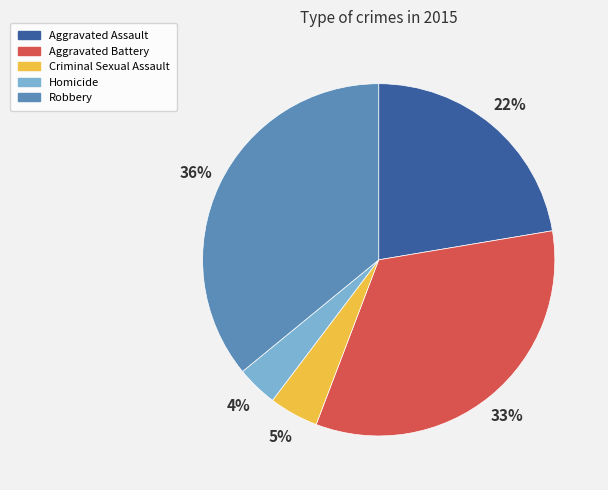

To the nearest percent, what is the average slice percentage?

20%